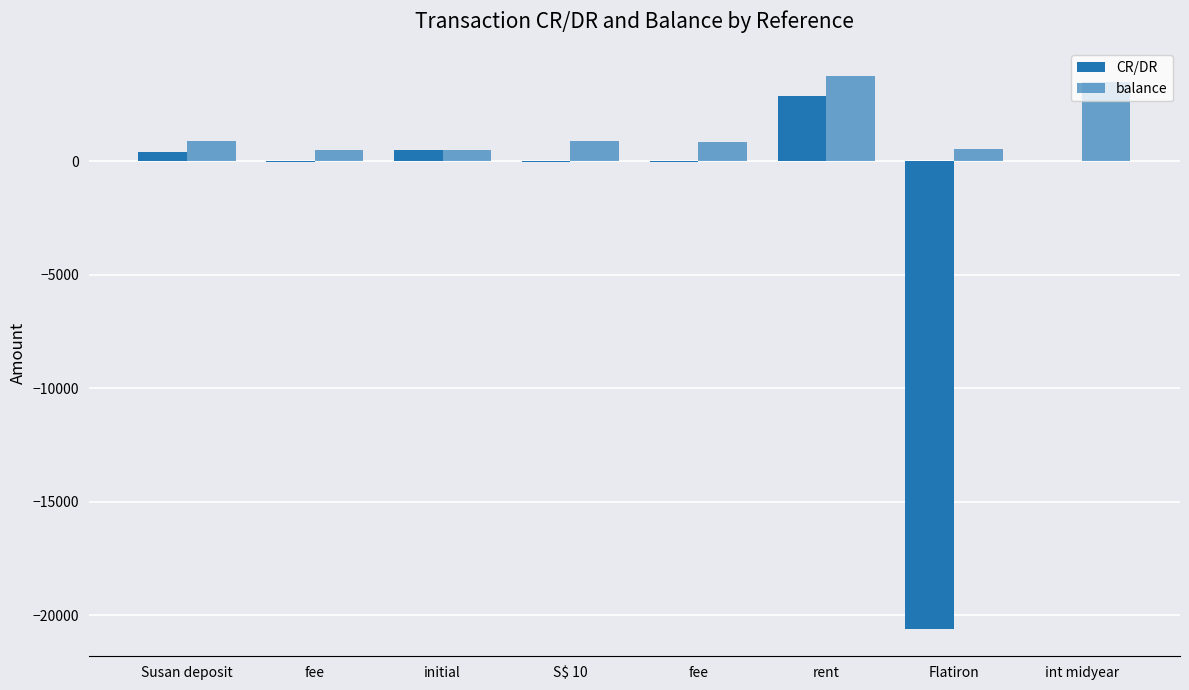

Does the chart contain stacked bars?

No